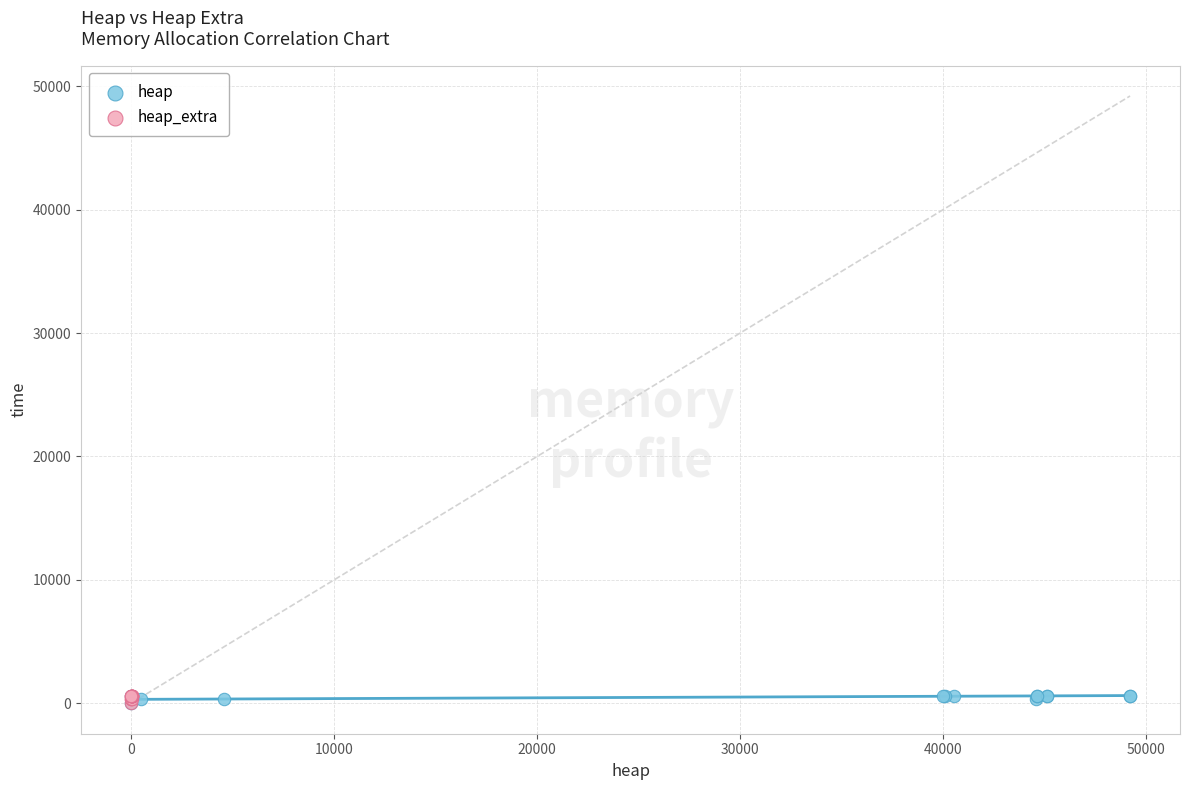

What are all the series names shown in the legend?

heap, heap_extra